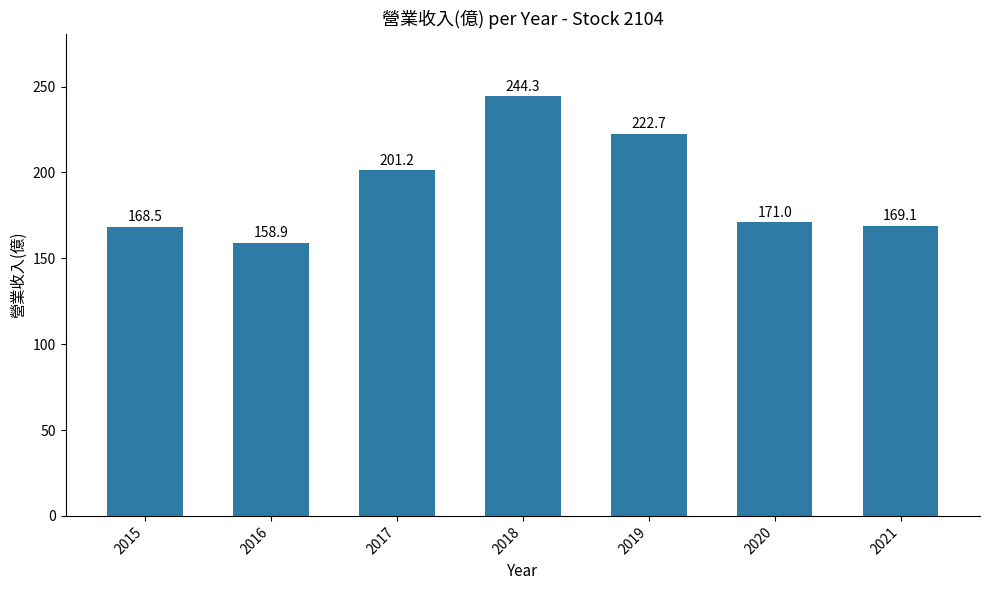

What is the difference between the maximum and minimum values?

85.4